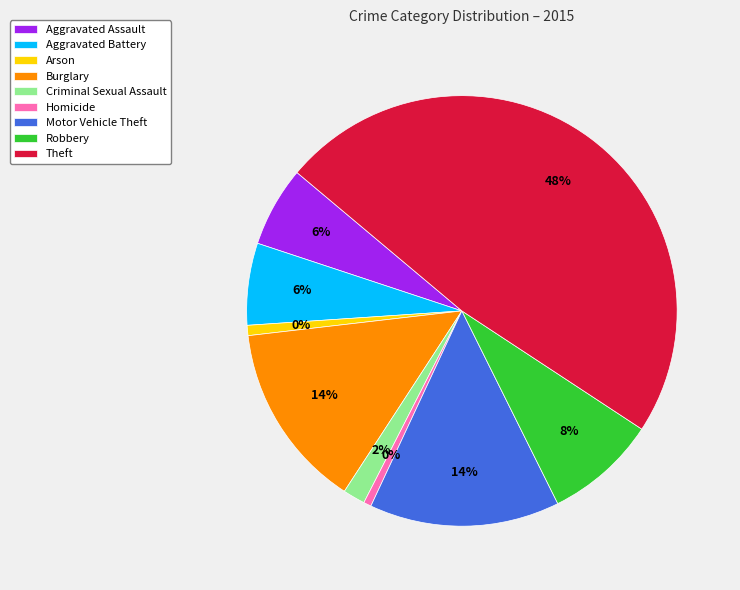

True or false: Homicide accounts for 1% of the total.

True